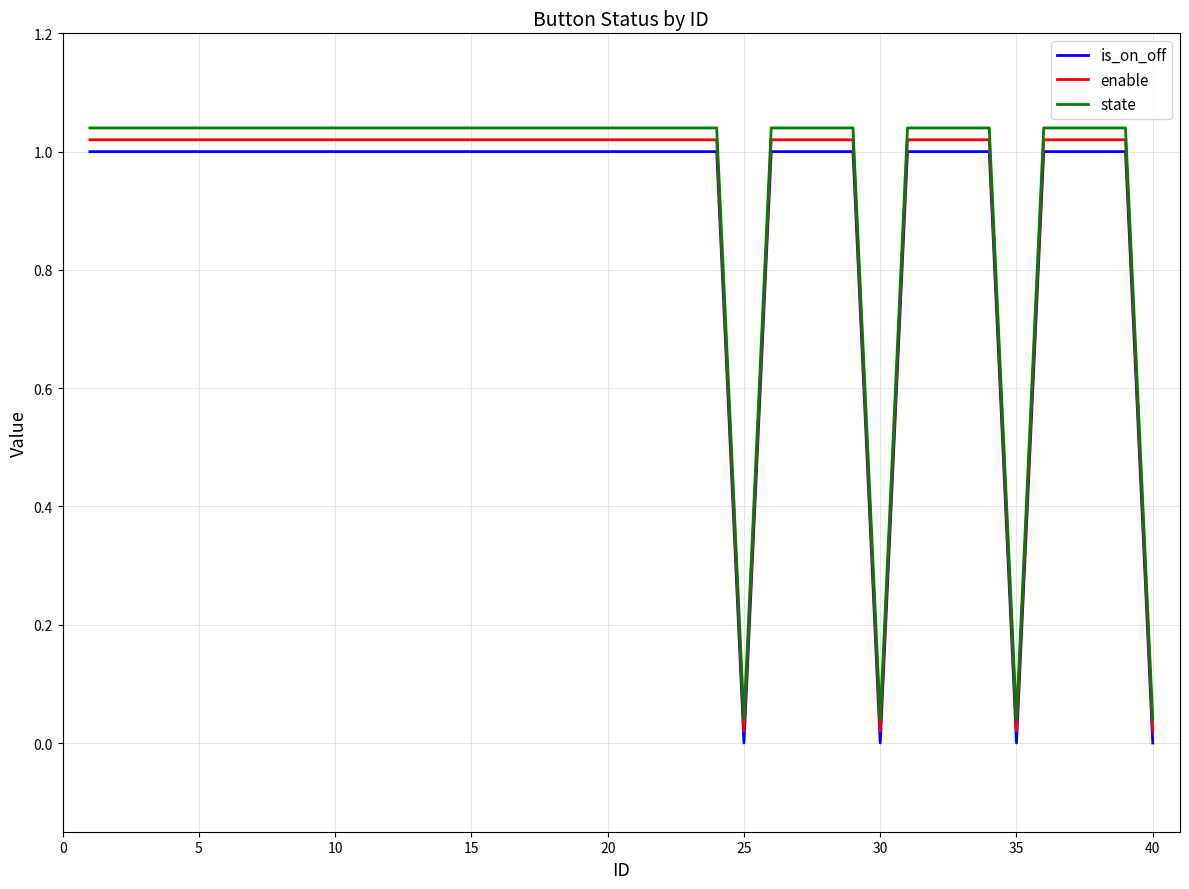

True or false: is_on_off and enable intersect in this chart.

False